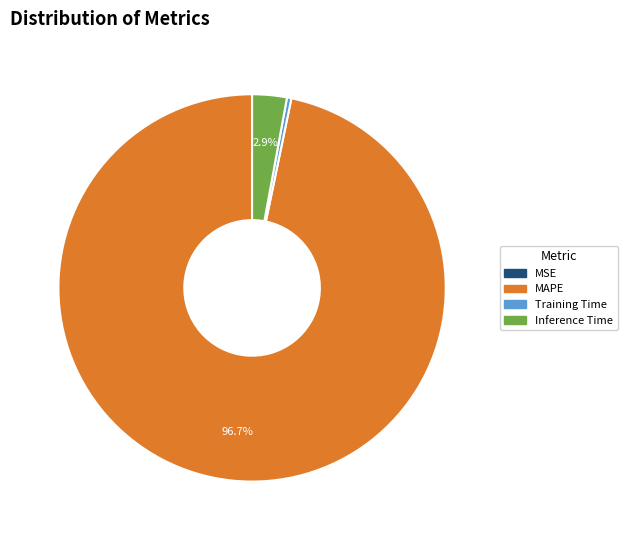

Which category has the biggest portion of the pie?

MAPE